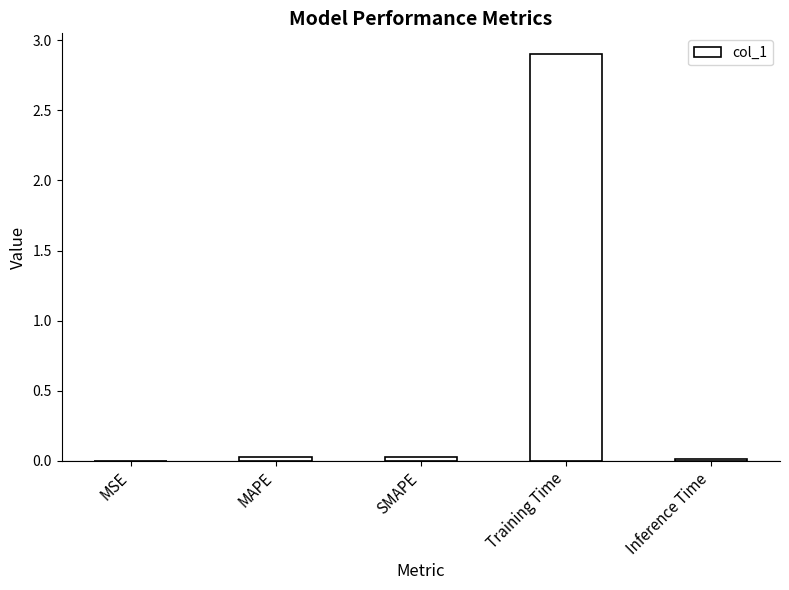

Is it true that the value at Inference Time is 0.0?

True